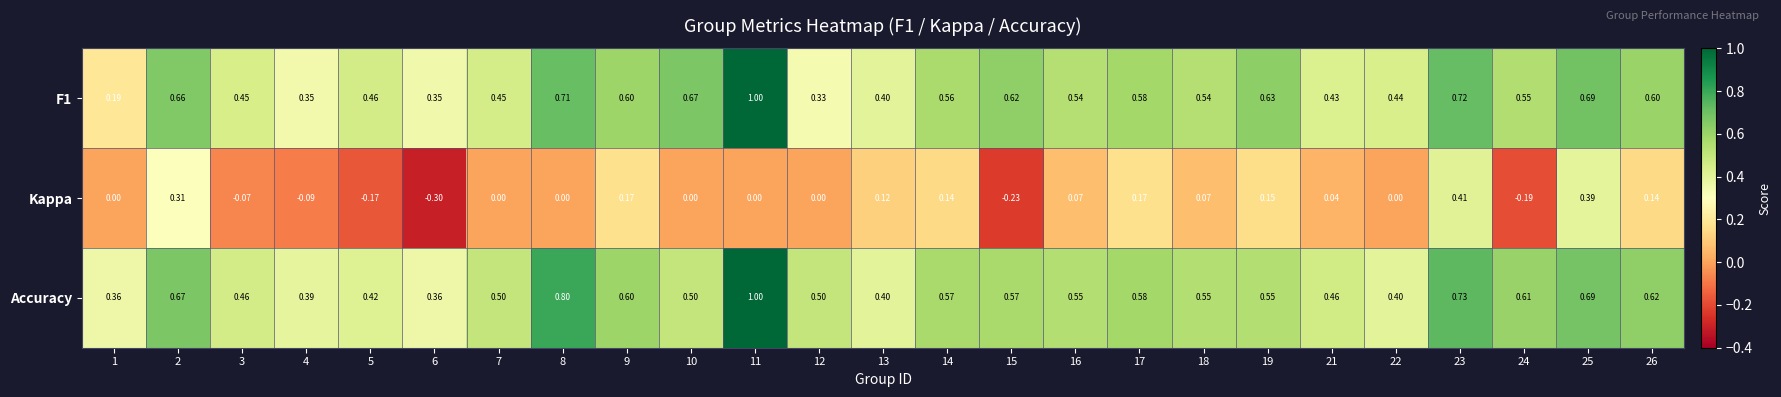

Which series has the largest total across all categories?

Accuracy